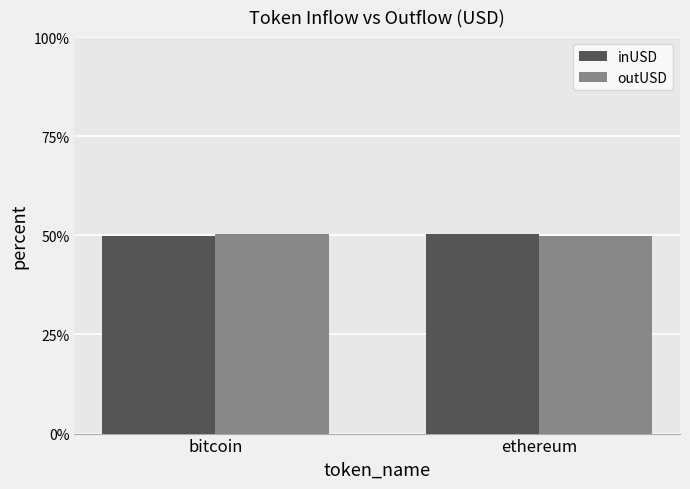

What is the minimum value shown in the chart?

49.8